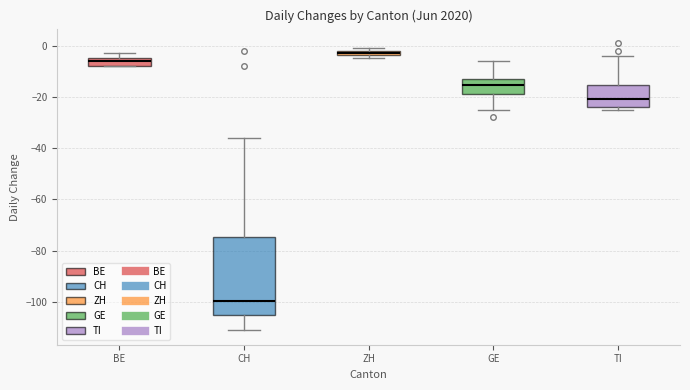

Which box has the highest median line?

ZH